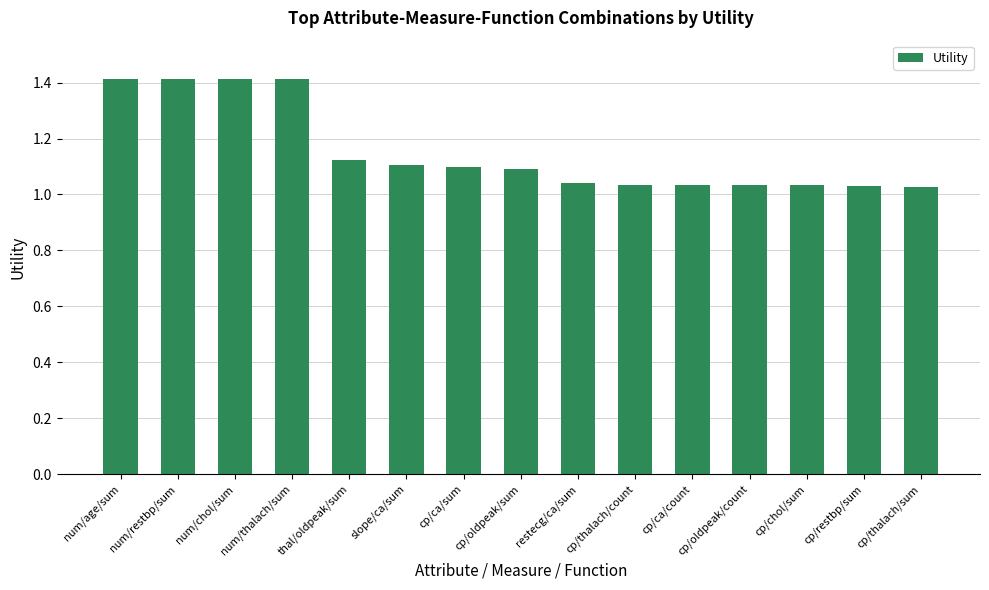

What is the sum of the values at cp/thalach/sum and num/thalach/sum?

2.4